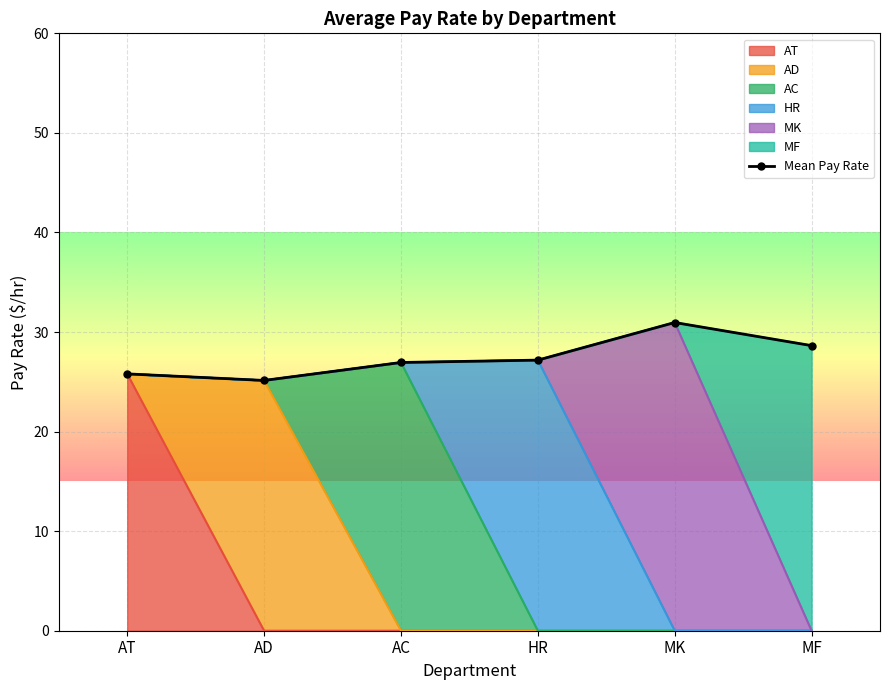

Read the value at AT.

25.8